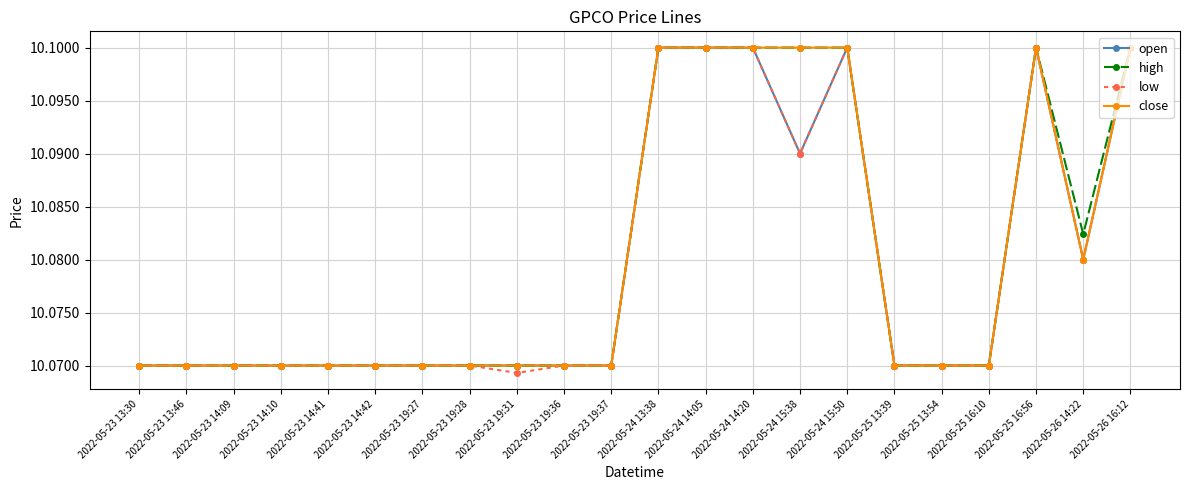

Count the open values in the range 10 to 11.

22